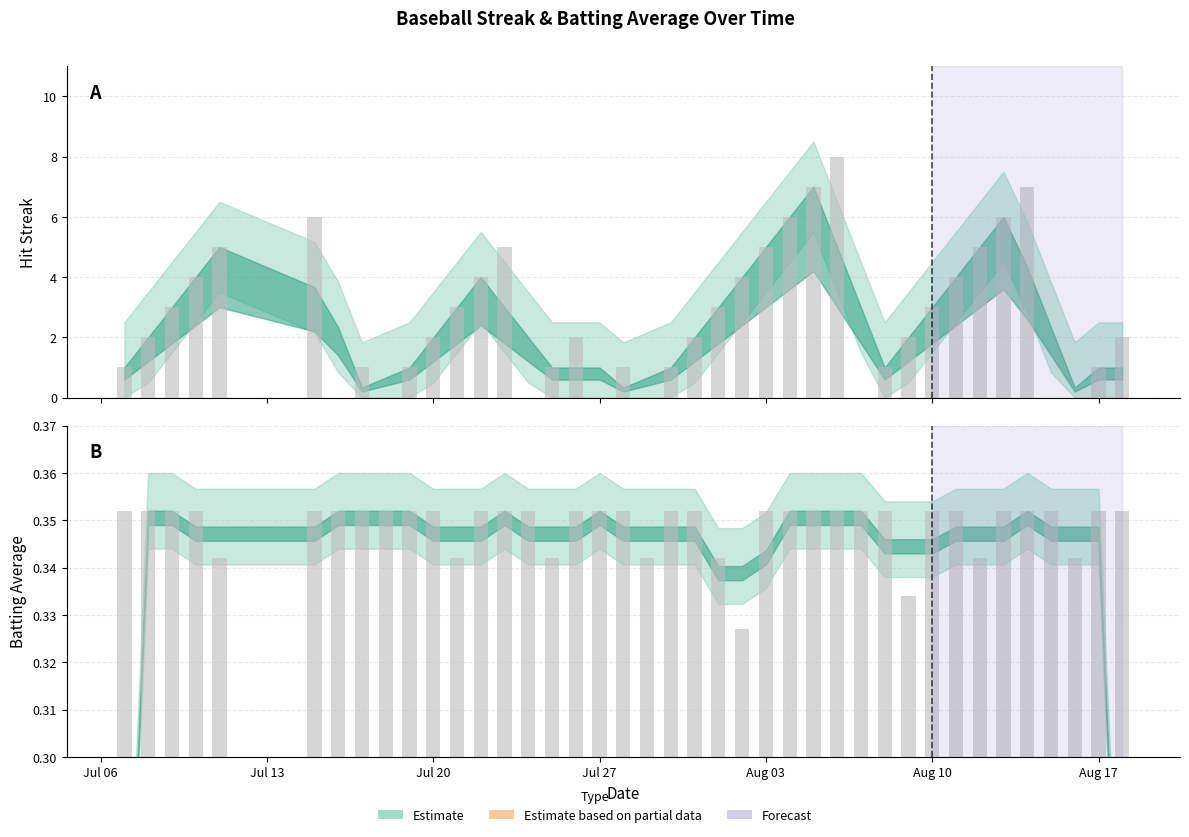

Rank the series by their average value, from lowest to highest.

Avg (raw), Streak (raw)